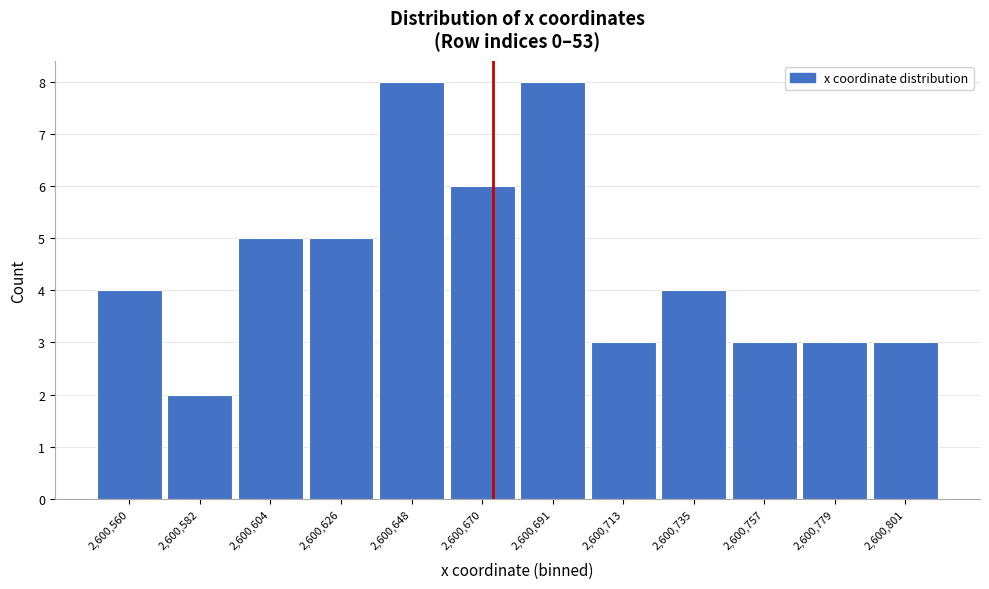

Reading left to right, list all the values displayed in this chart.

2,600,560=4	2,600,582=2	2,600,604=5	2,600,626=5	2,600,648=8	2,600,670=6	2,600,691=8	2,600,713=3	2,600,735=4	2,600,757=3	2,600,779=3	2,600,801=3